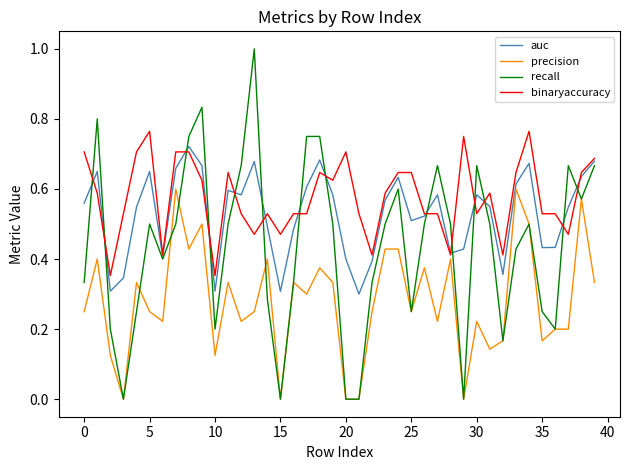

True or false: binaryaccuracy and recall cross at least once.

True